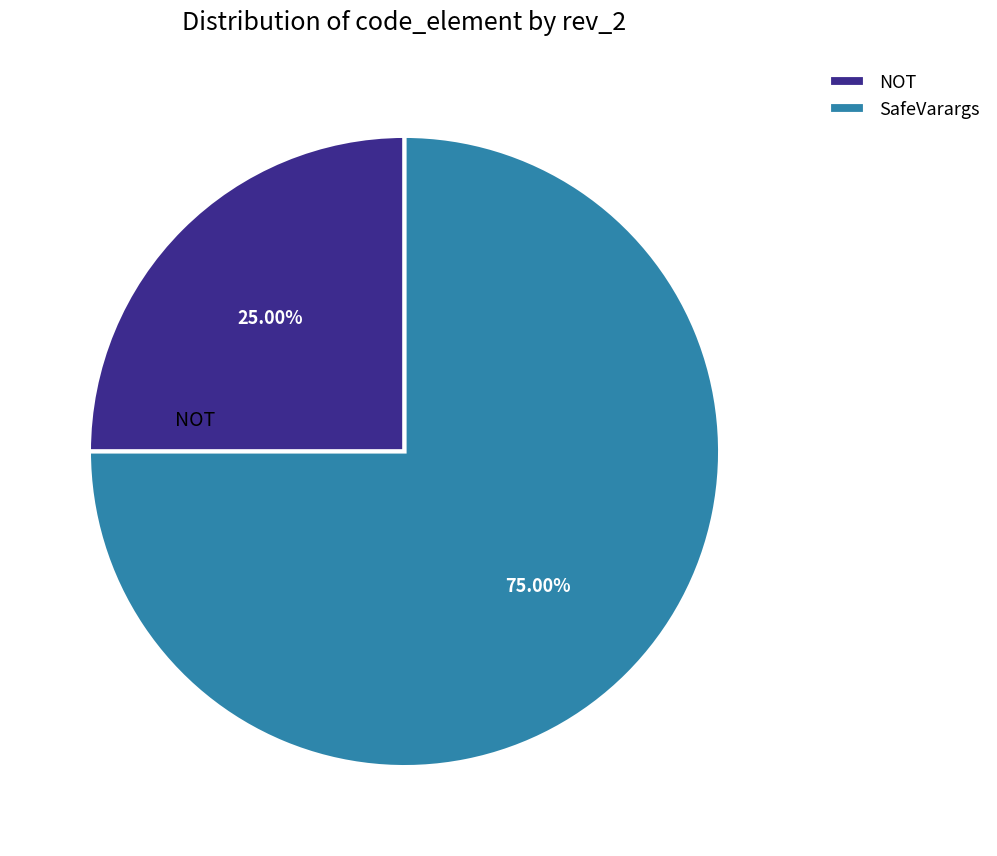

What is the ratio of the value at SafeVarargs to the value at NOT?

3.0